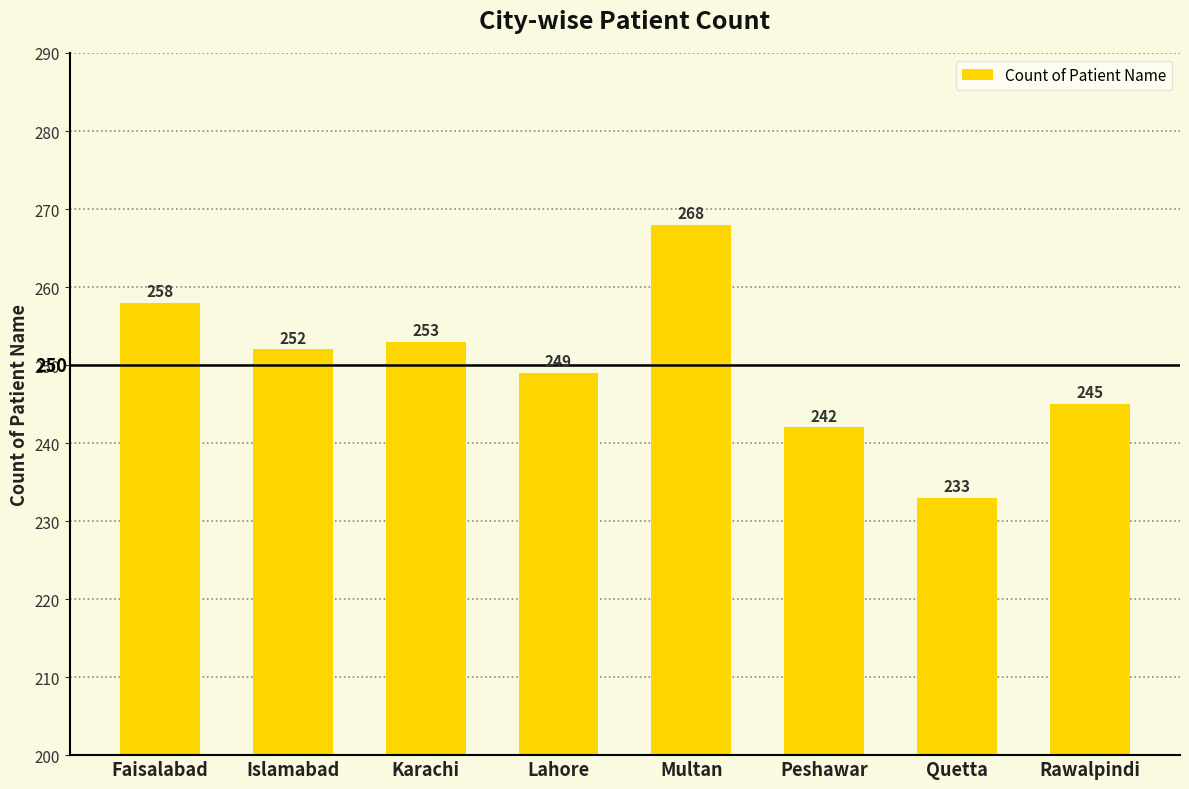

Does the chart contain stacked bars?

No